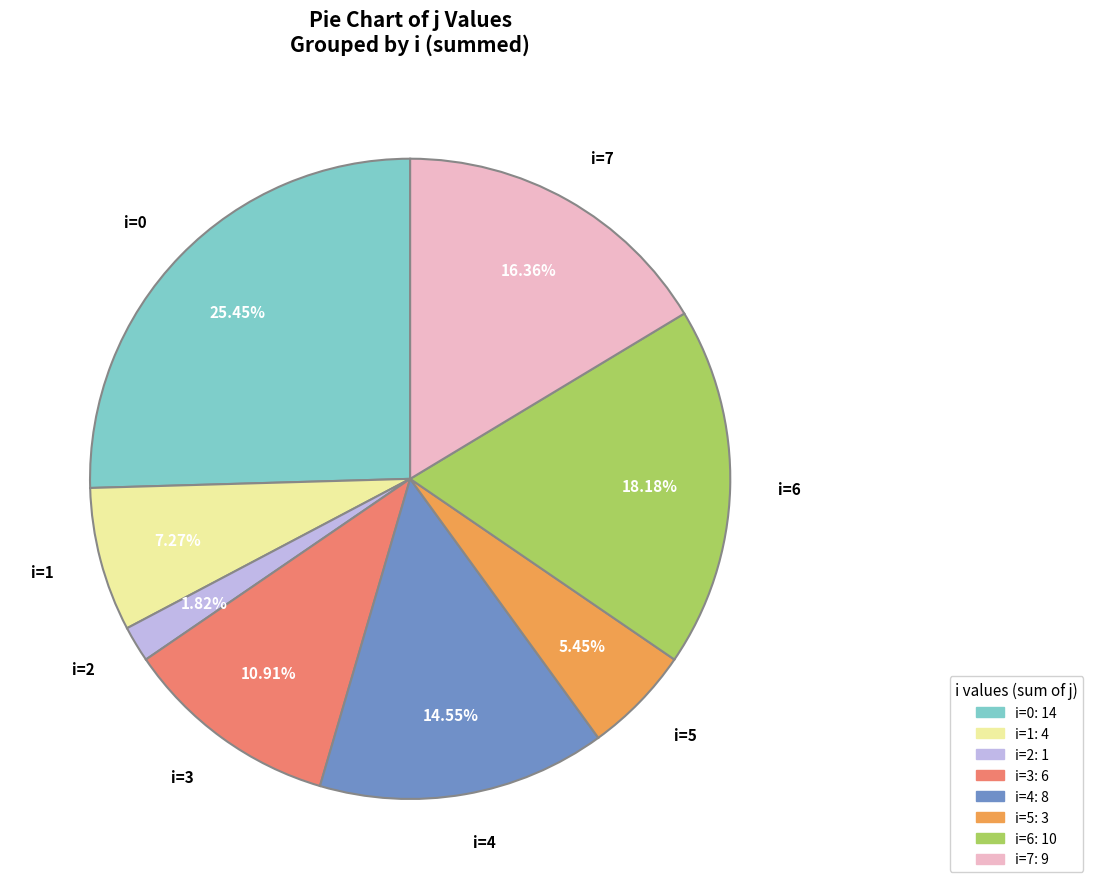

Does any single category account for the majority?

No